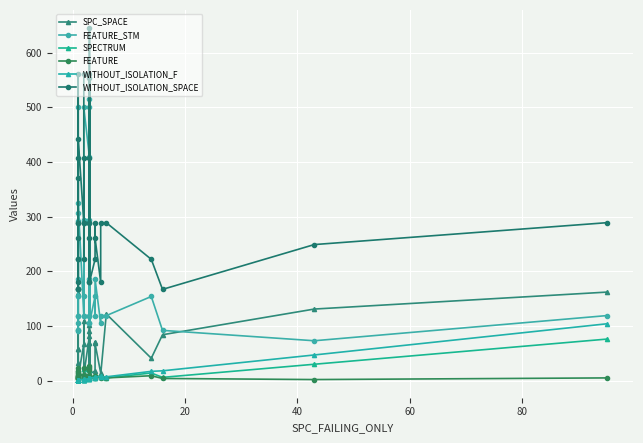

What is the average value of the FEATURE series?

9